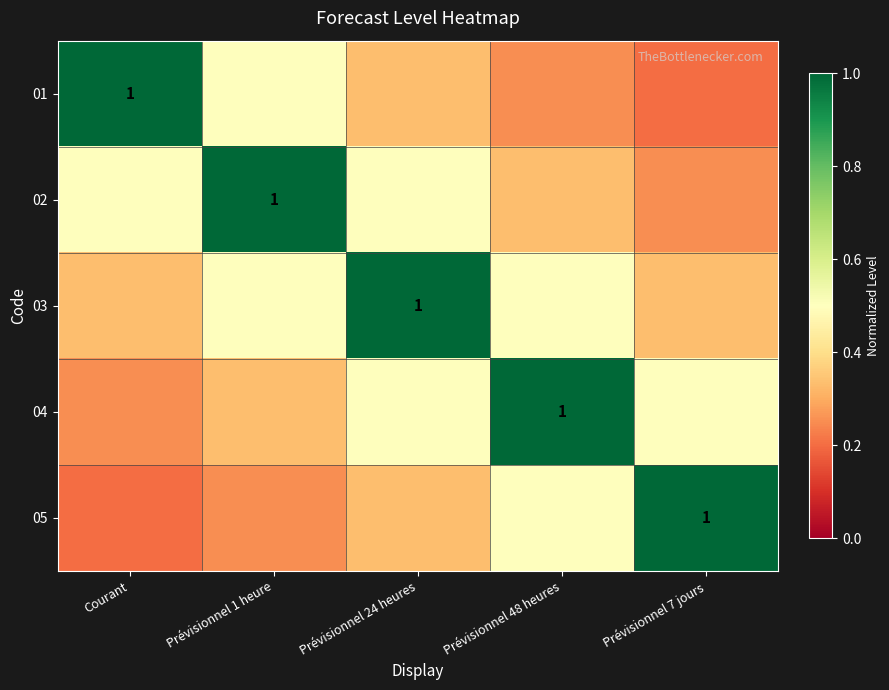

Where is 03 nearest to the value 0?

Courant